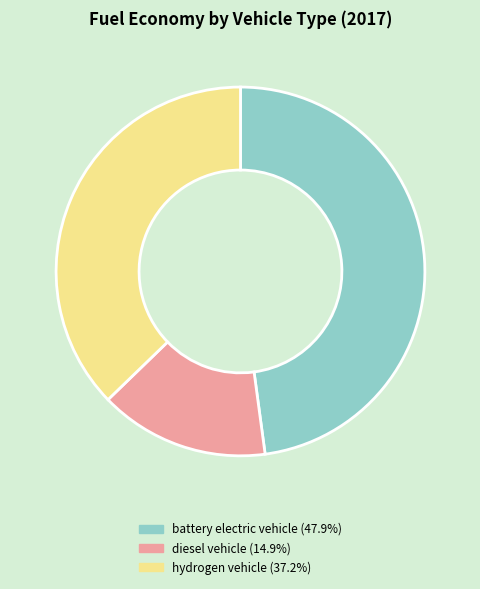

True or false: battery electric vehicle accounts for 55% of the total.

False